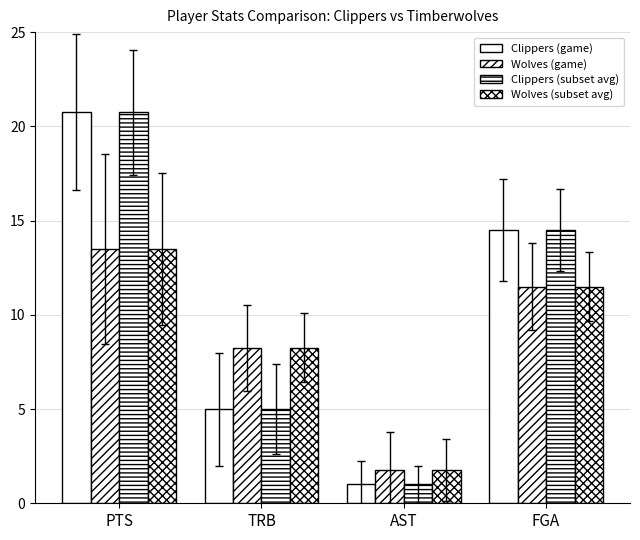

What is the label of the 4th bar from the right?

PTS